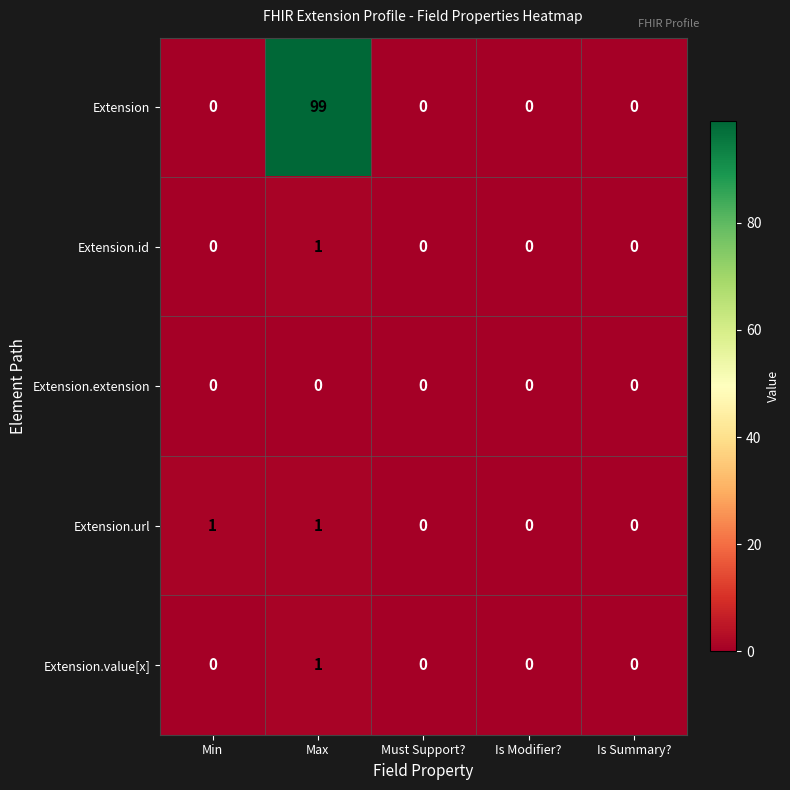

At how many categories does at least one series exceed 32?

1